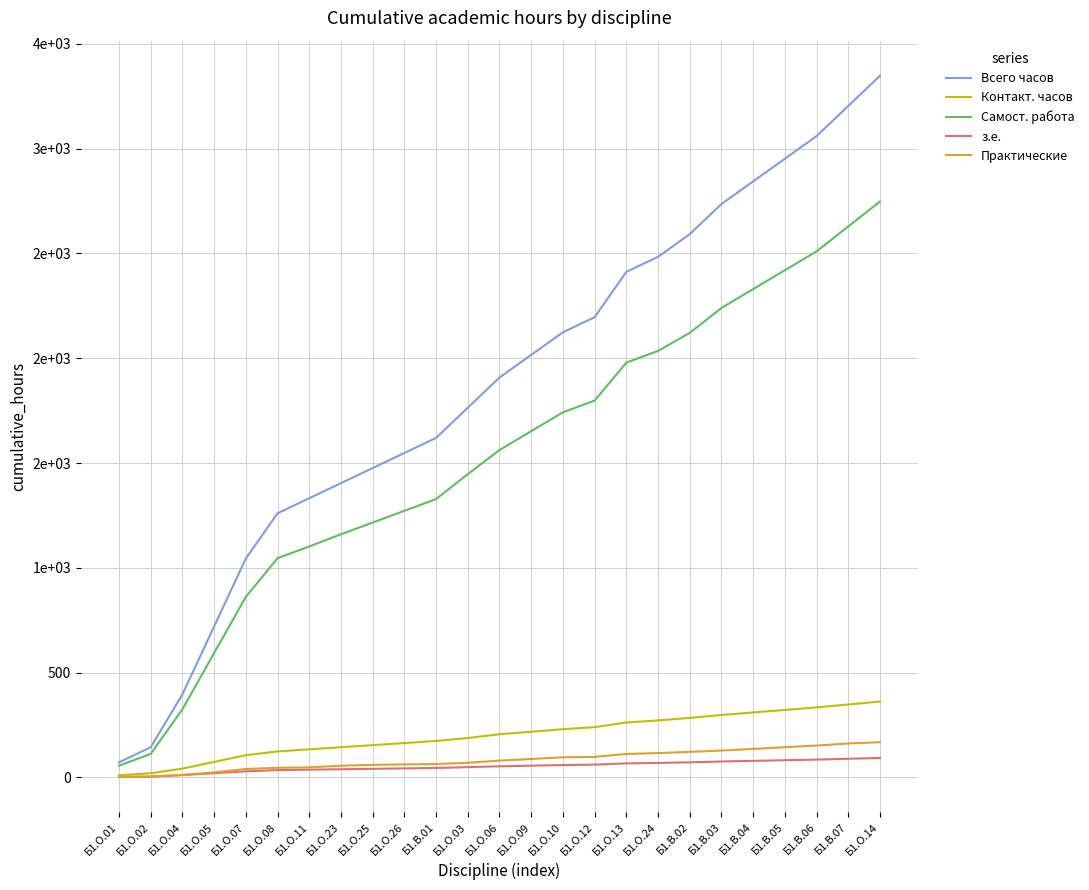

What is the difference between the highest and lowest values at Б1.О.09?

1960